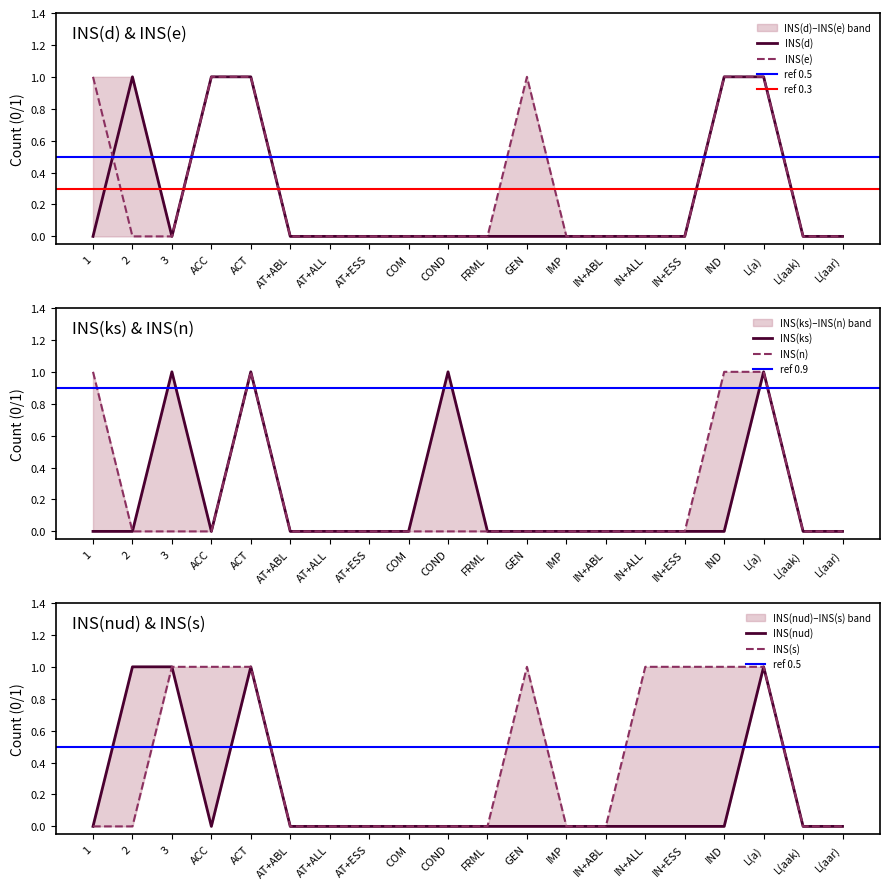

What is the label of the 18th point from the left?

L(a)